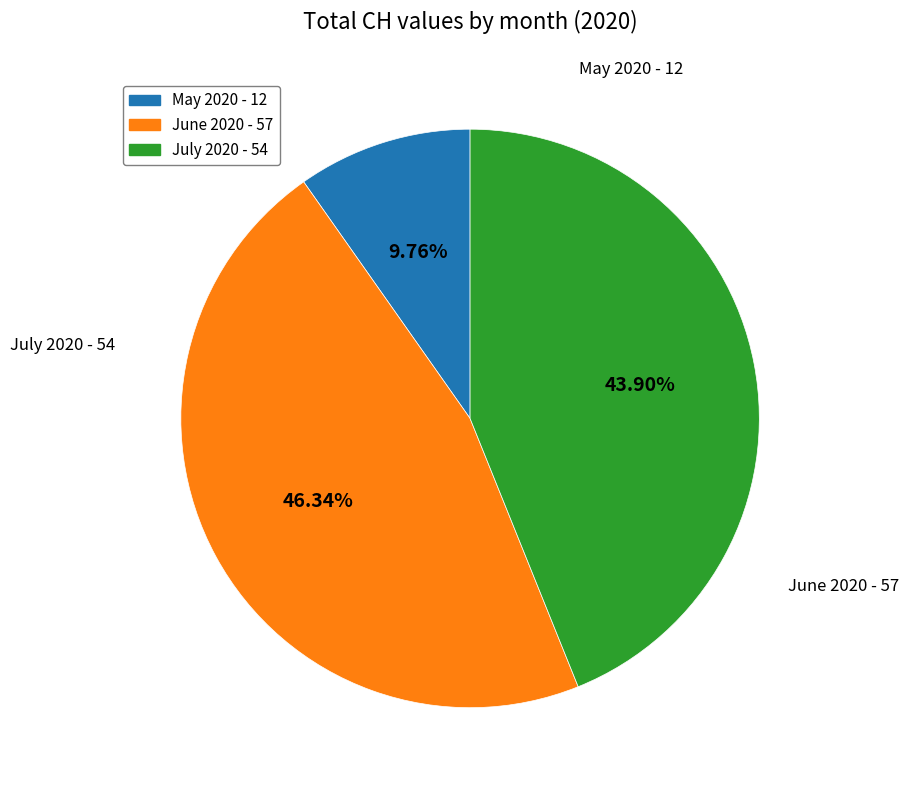

Rank the categories by value from highest to lowest.

June 2020 - 57, July 2020 - 54, May 2020 - 12